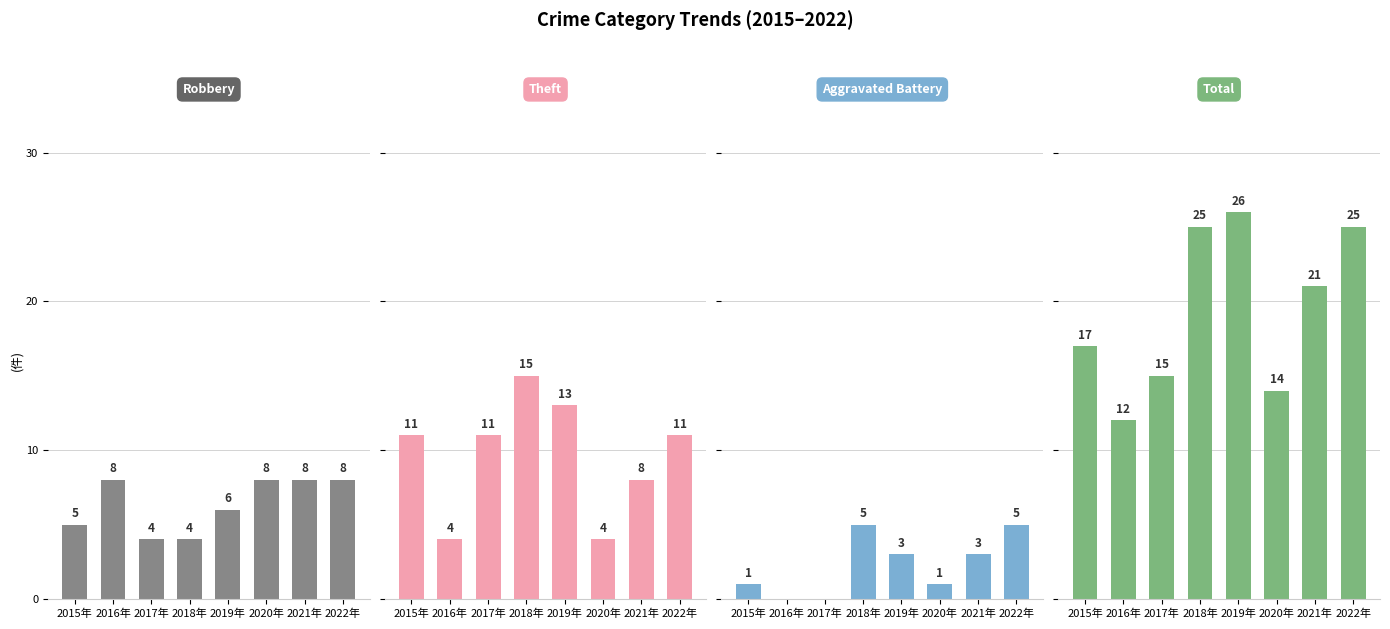

The value of Theft at 2017年 is 5. True or false?

False